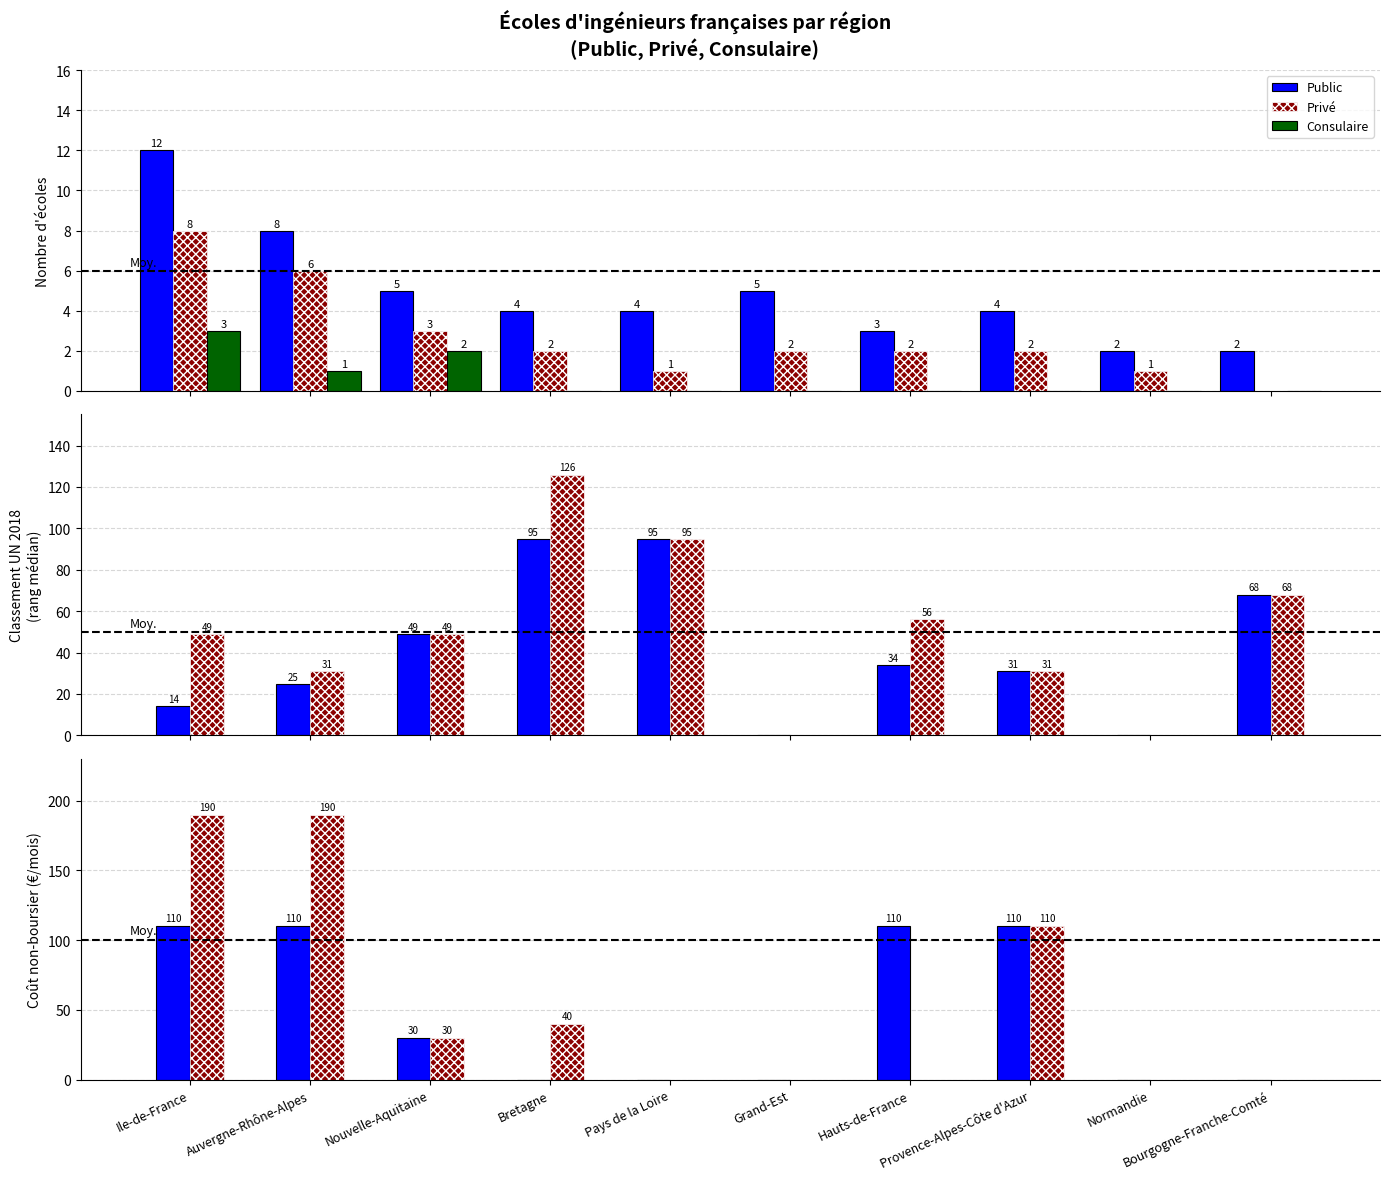

List the series in order of their overall mean, lowest first.

Consulaire, Public, Privé